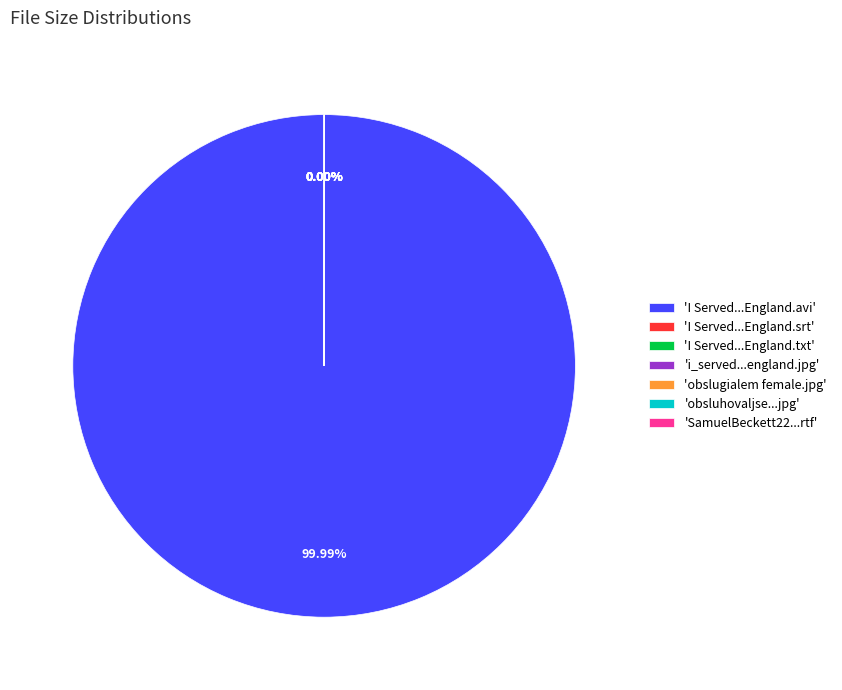

To the nearest percent, what is the difference between the largest and smallest slice percentages?

100%